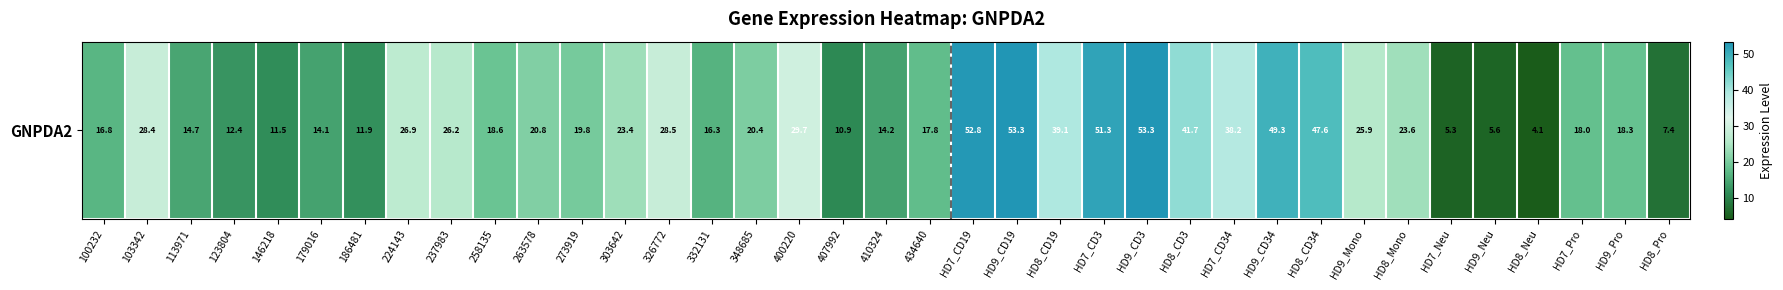

What is the change in value from 400220 to HD7_CD19?

+23.1